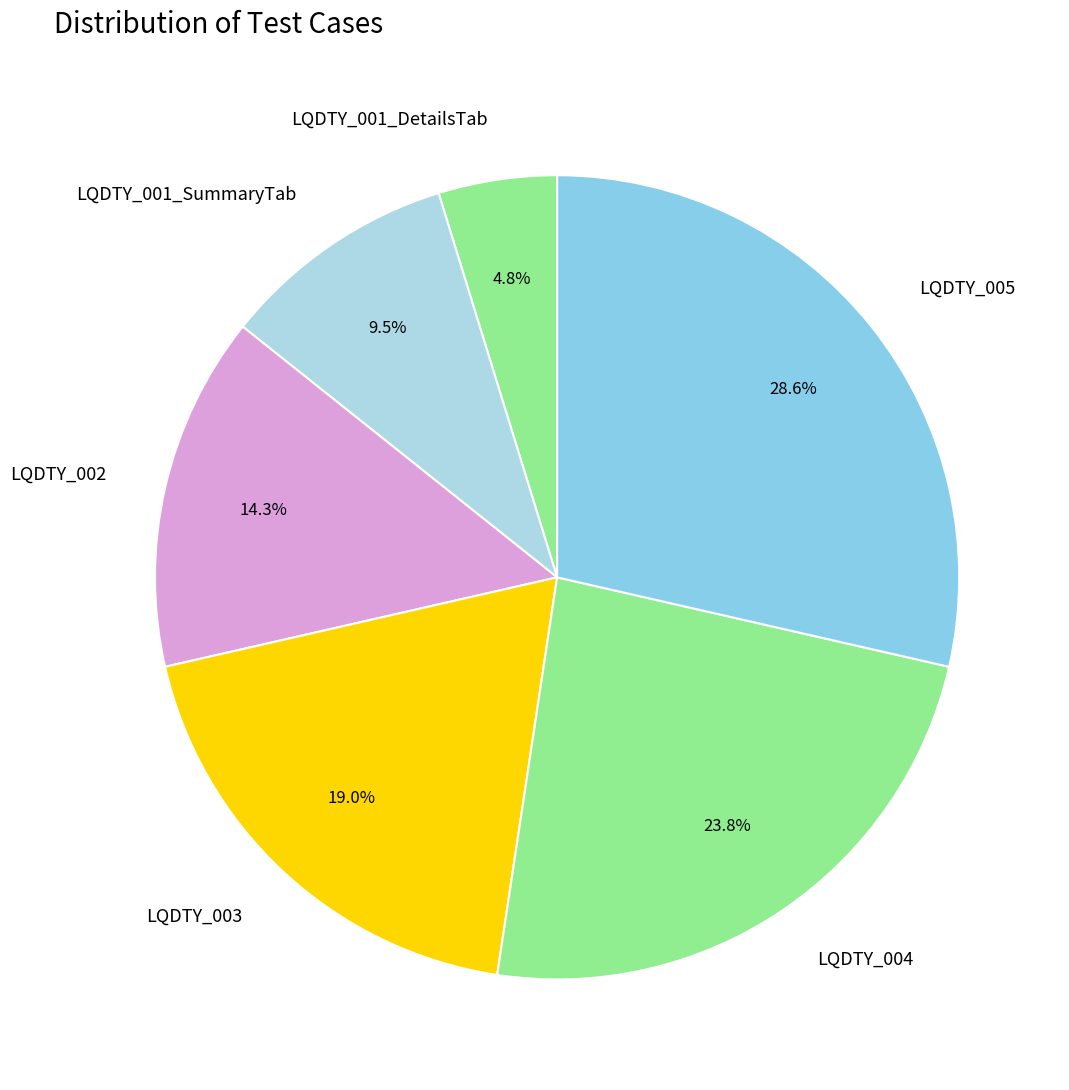

Count the number of slices in the pie.

6